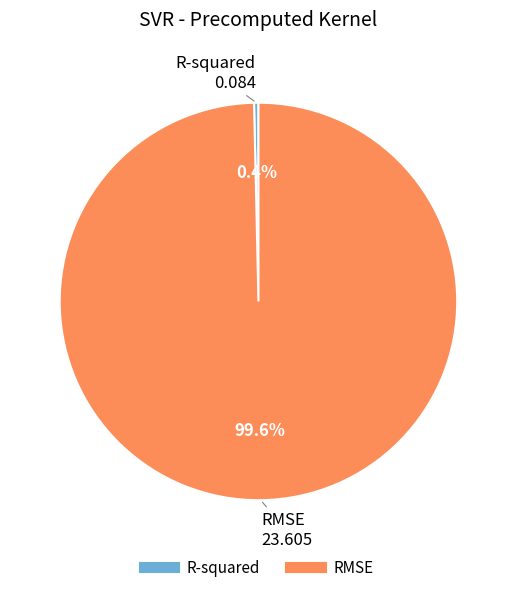

How much of the chart is everything except R-squared?

99.6%